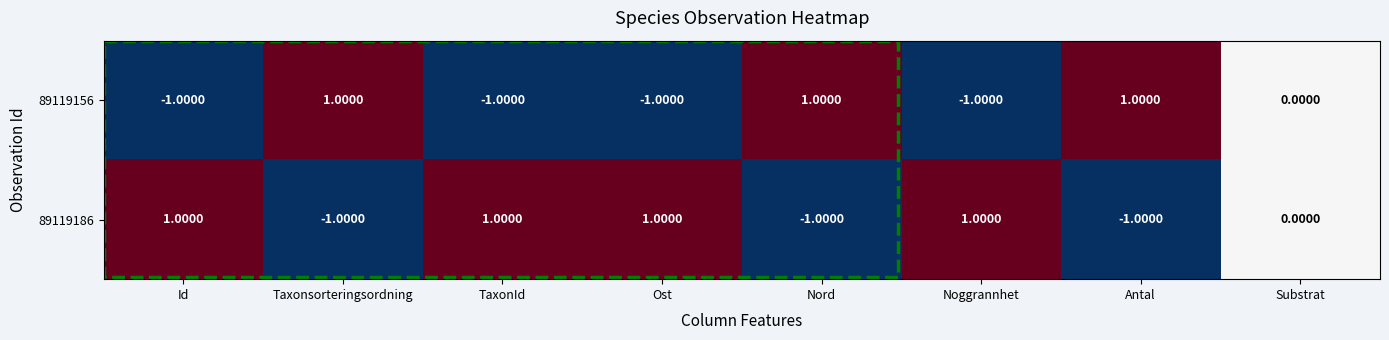

At which label is 89119156 closest to 0?

Substrat